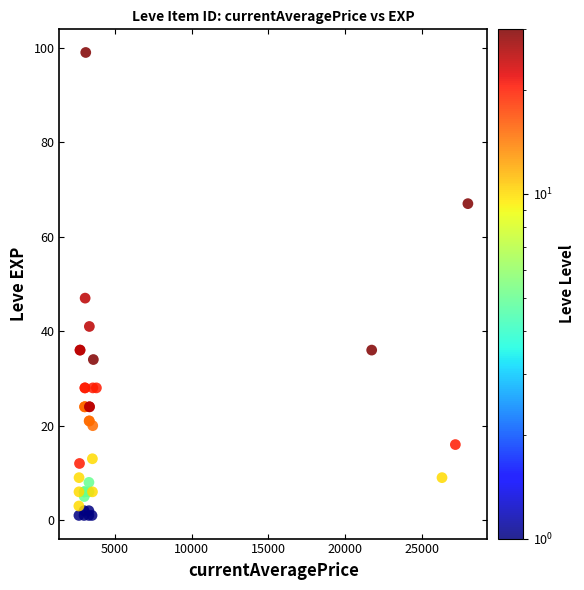

What Y value in the scatter plot is closest to 50?

47